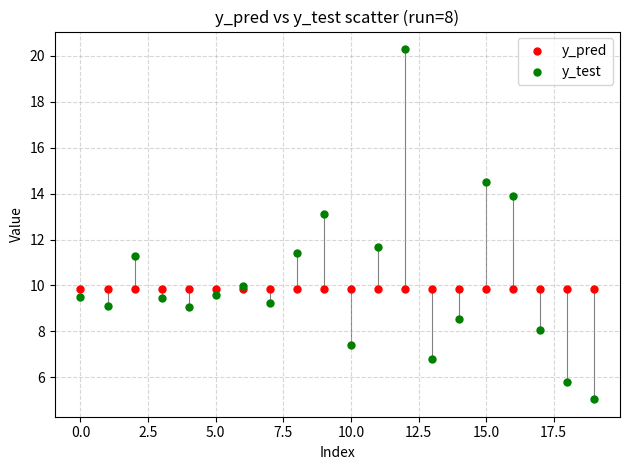

Which series has the widest spread of Y values?

y_test